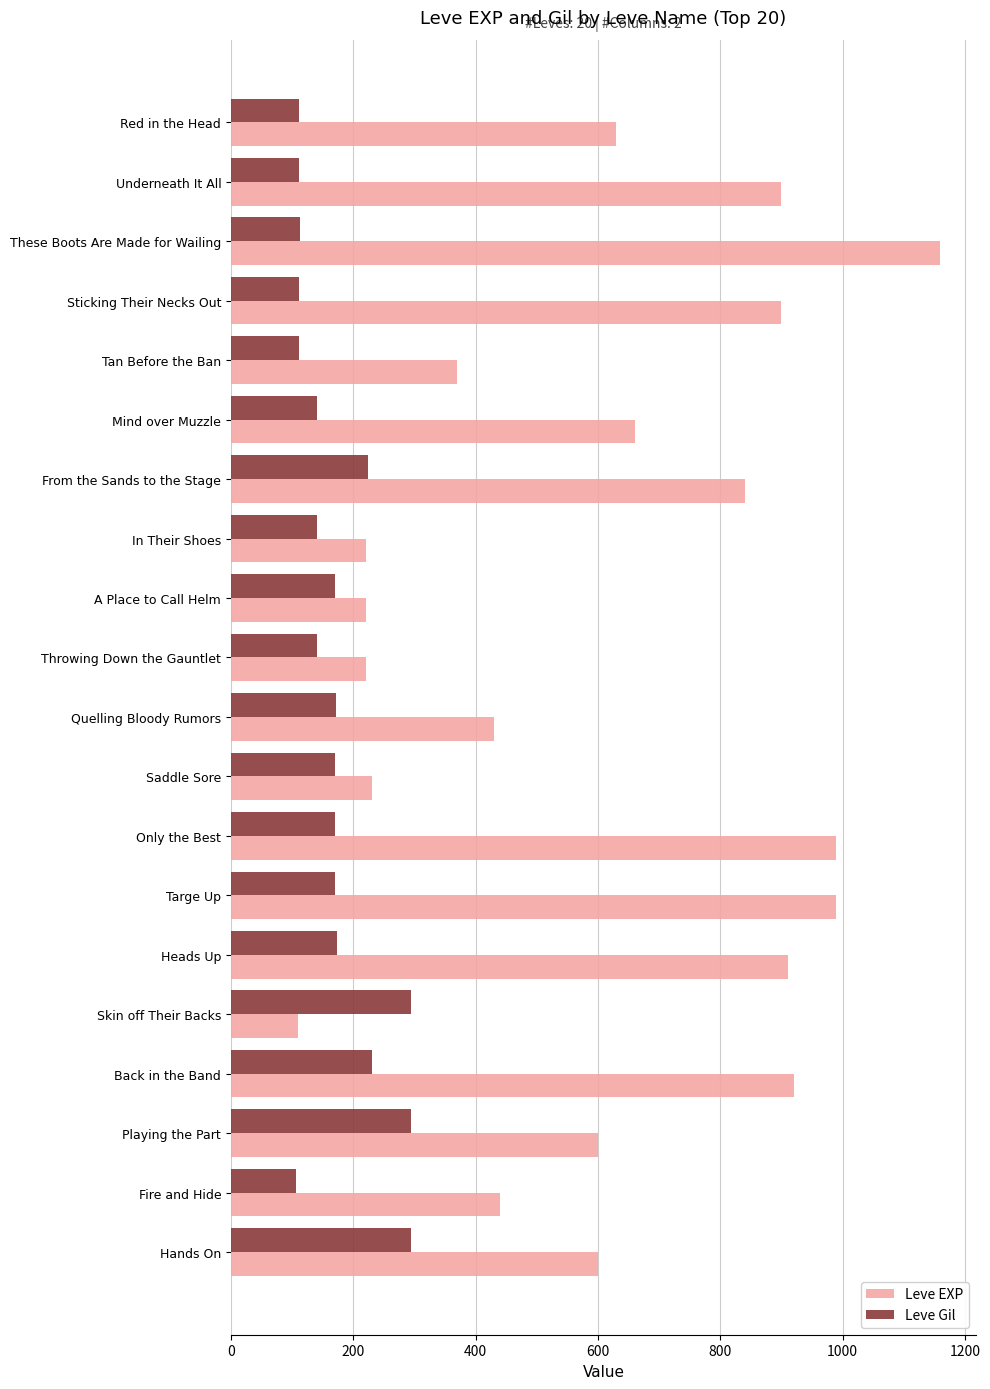

The value of Leve Gil at Mind over Muzzle is 140. True or false?

True